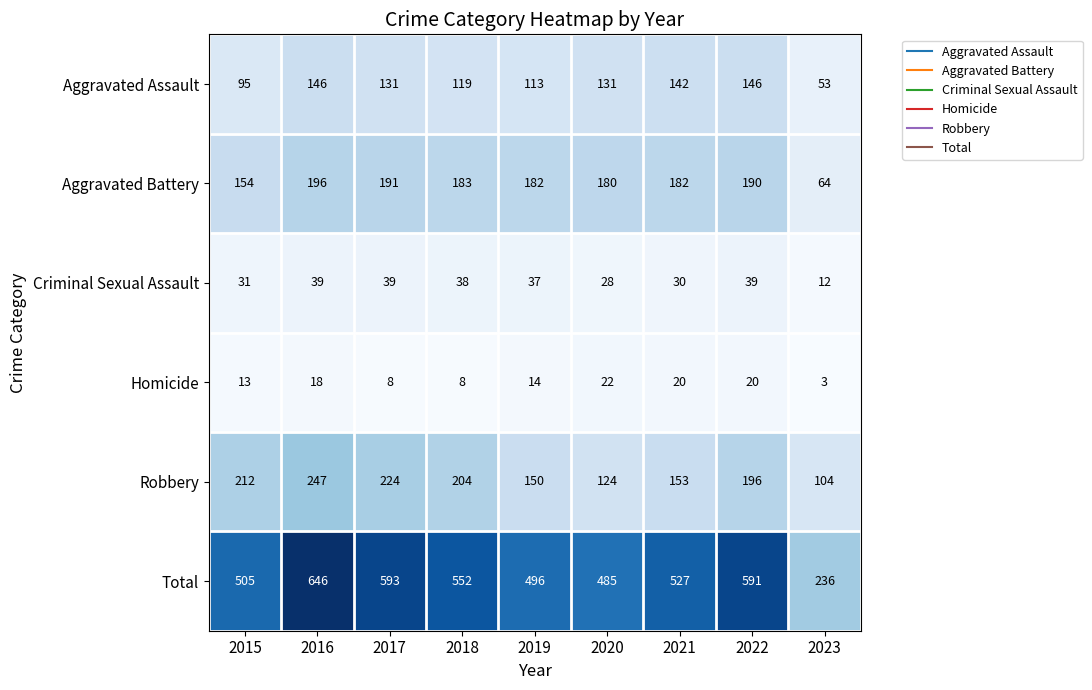

How many series are shown in this chart?

6